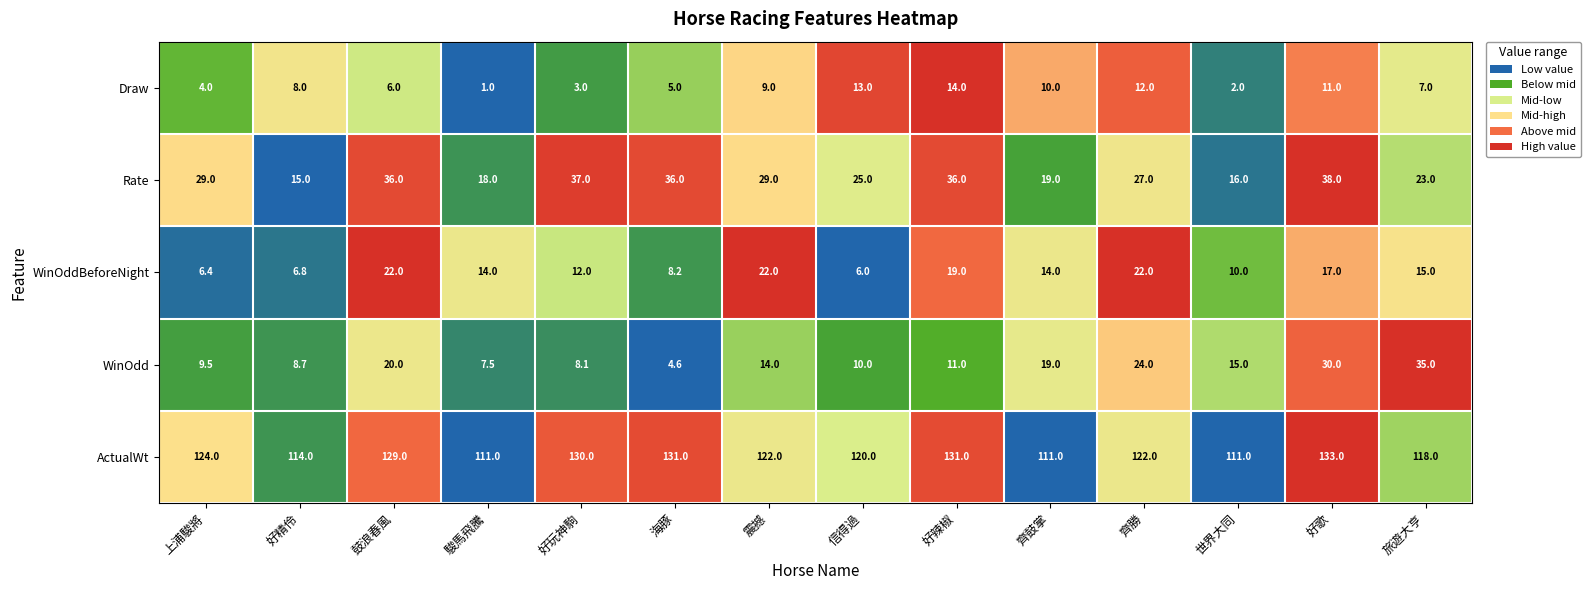

Which series has the widest spread of values?

WinOdd